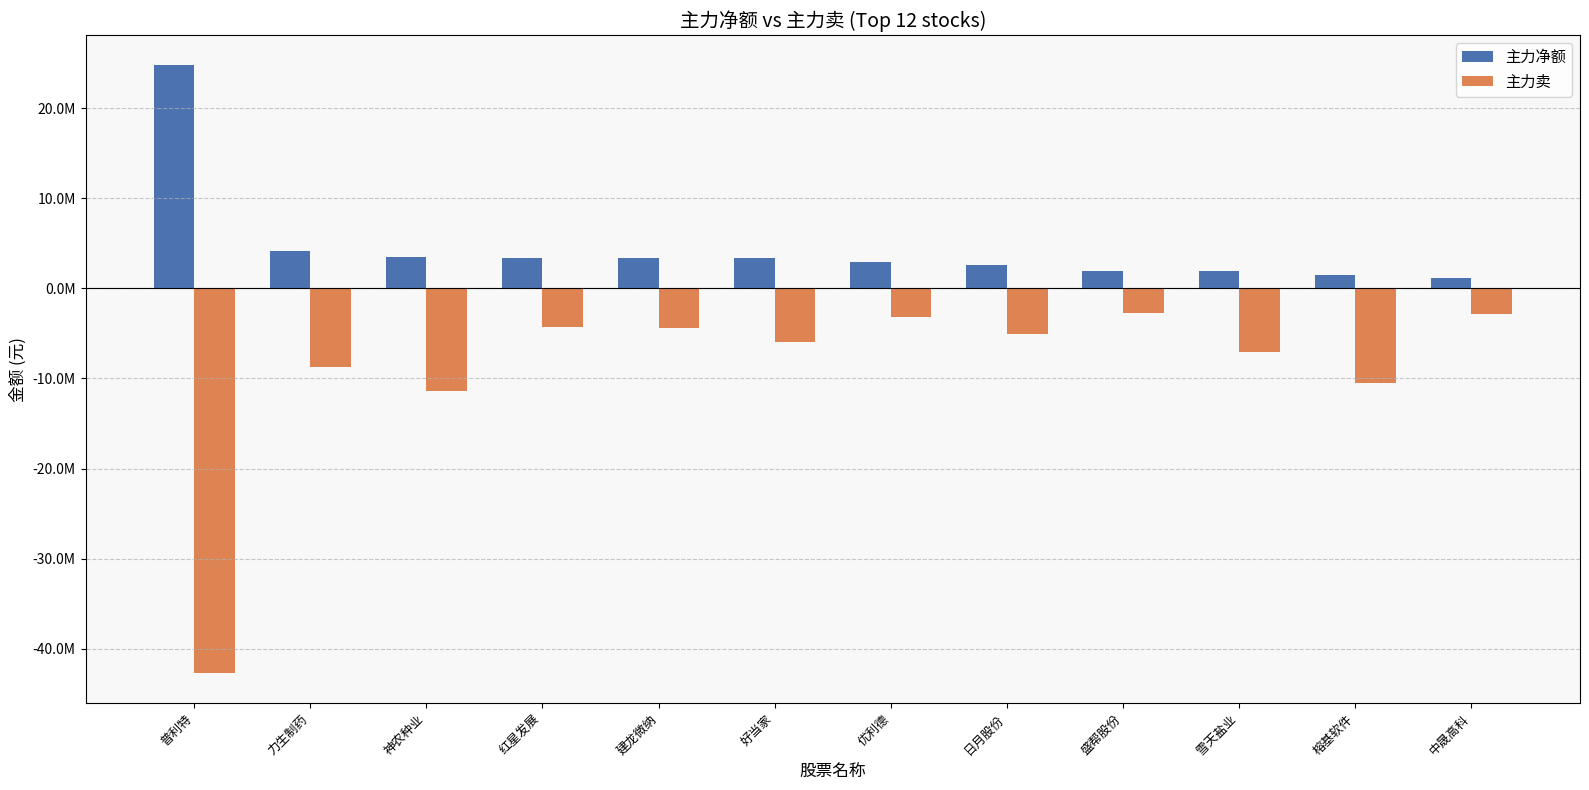

What is the spread (max minus min) of values at 盛帮股份?

4705379